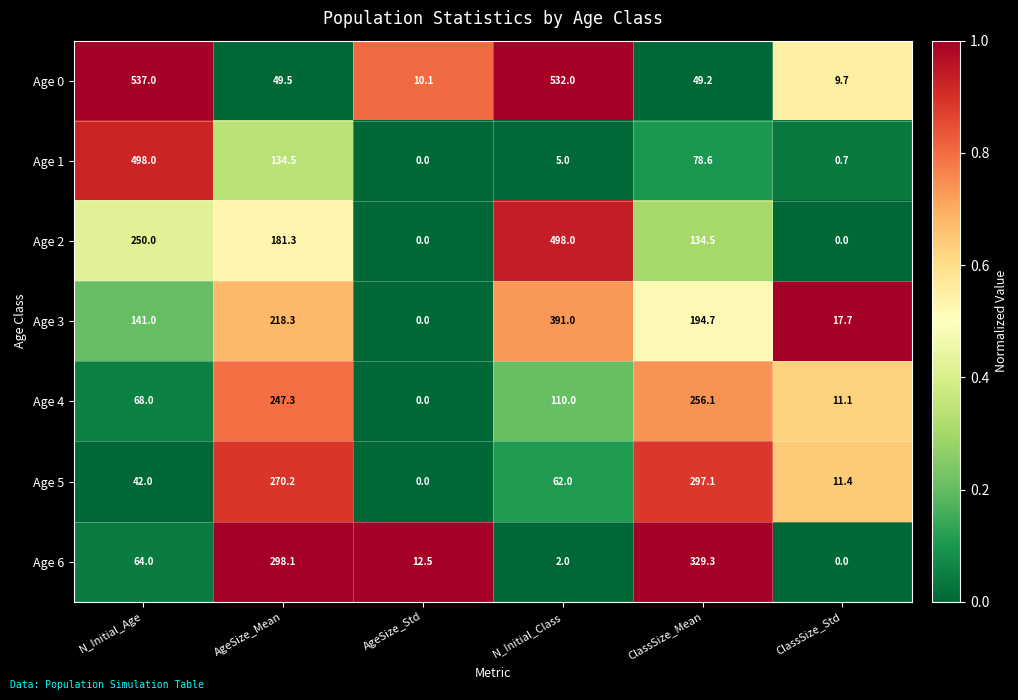

What is the difference between the highest and lowest values at AgeSize_Std?

12.5